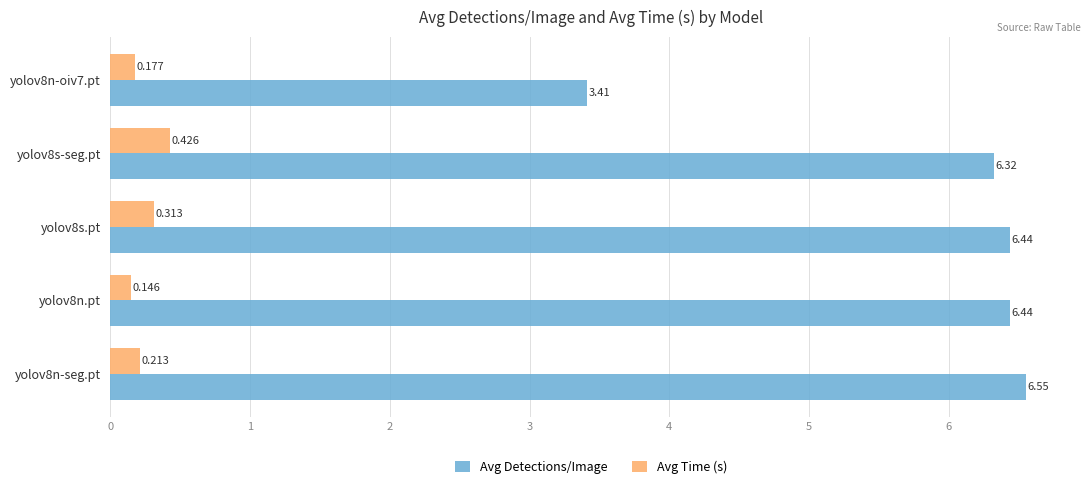

At which label does Avg Detections/Image reach its minimum?

yolov8n-oiv7.pt